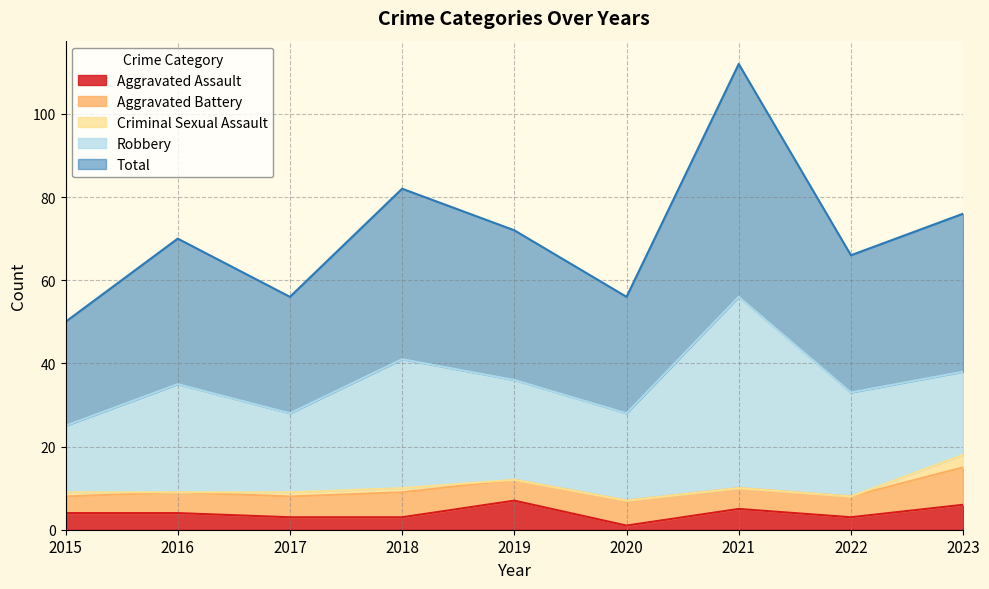

Which series has the largest total across all categories?

Total